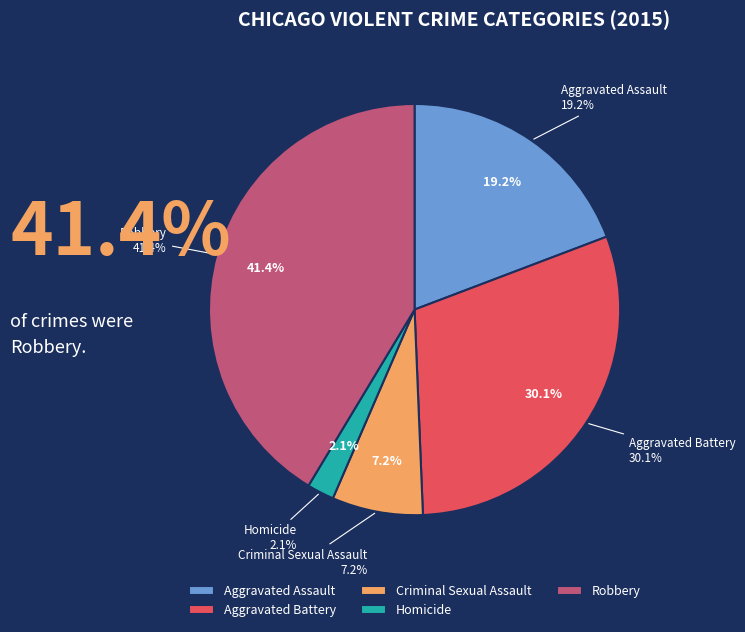

What is the total percentage of Aggravated Battery and Robbery?

71.5%